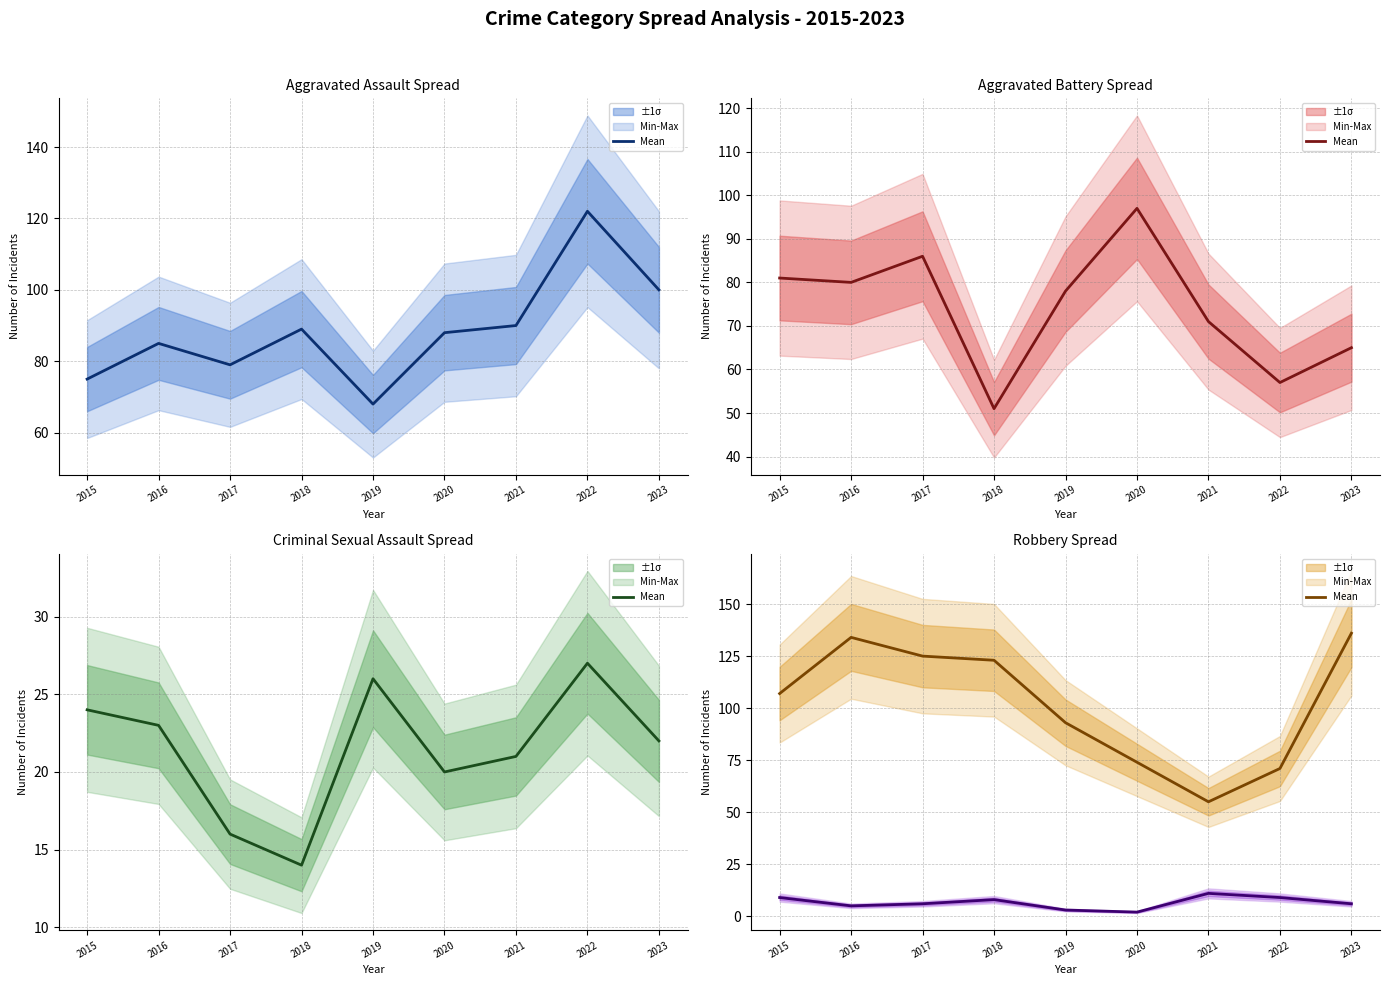

How many interior local peaks (higher than both neighbors) does the data have?

1